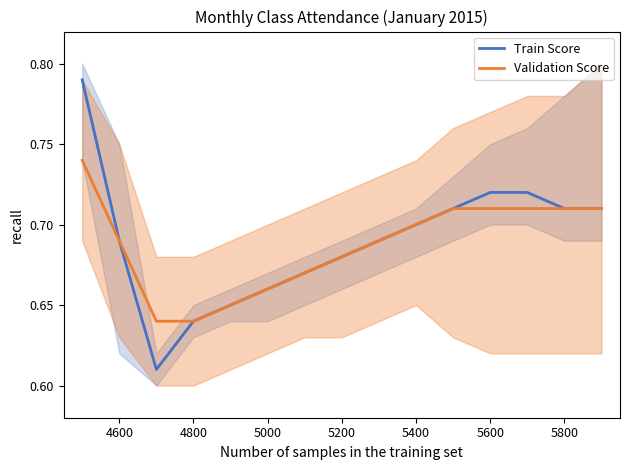

True or false: Train Score and Validation Score intersect in this chart.

False